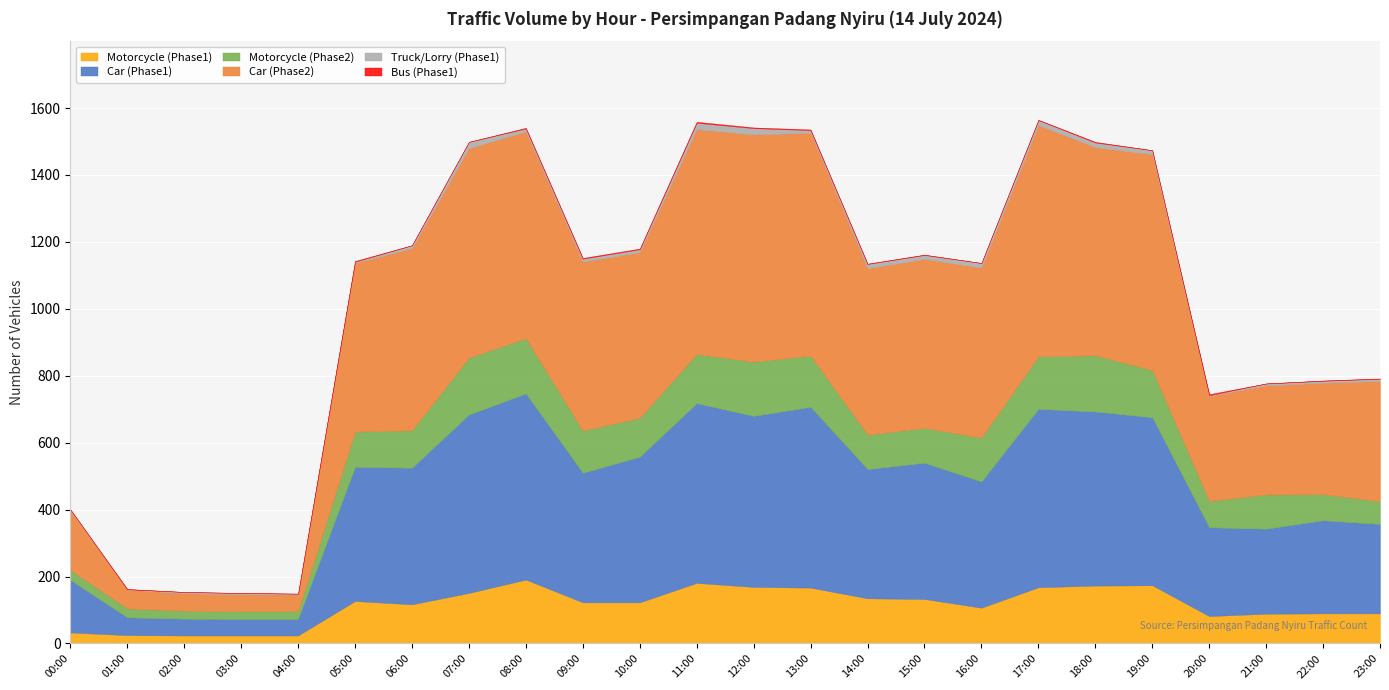

What is the sum of all Bus (Phase1) values?

26